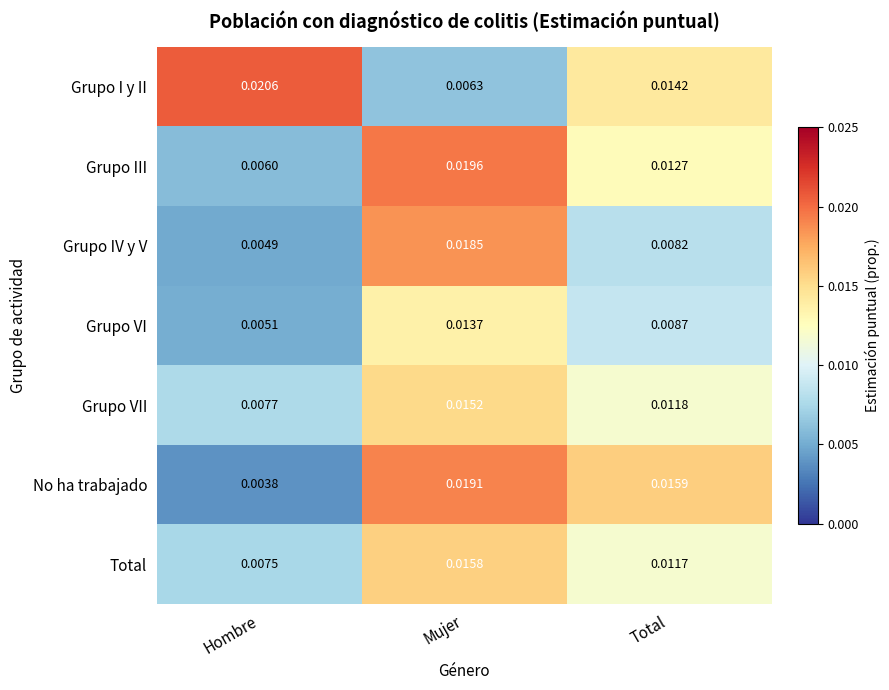

Which label corresponds to the smallest value in the chart?

Hombre